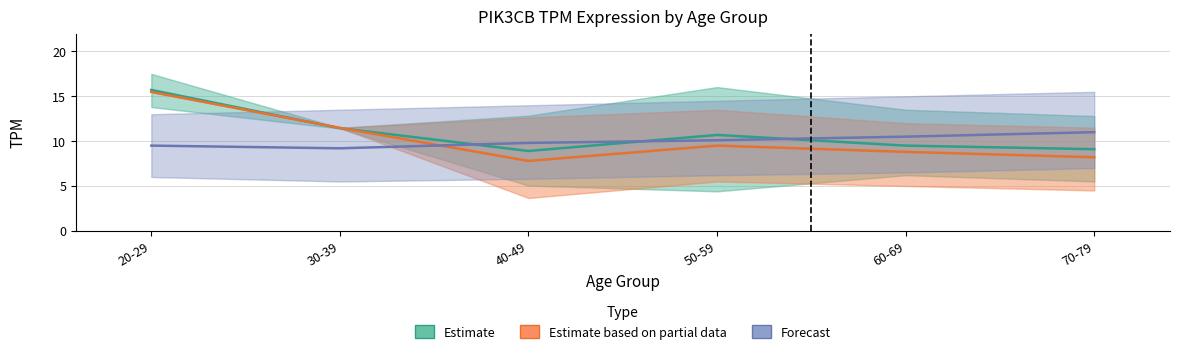

Between 50-59 and 30-39, which is larger?

30-39